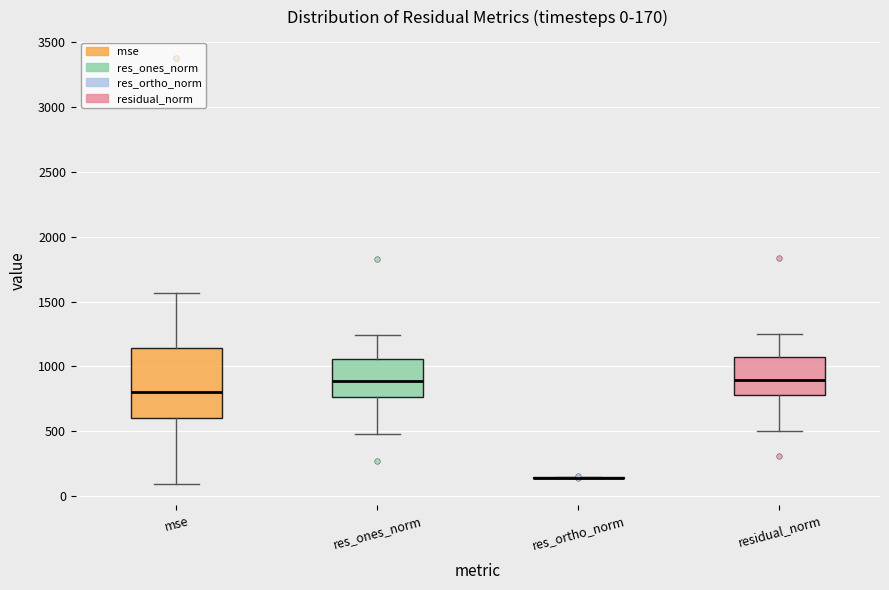

Which box is the tallest, from its lower edge to its upper edge?

mse